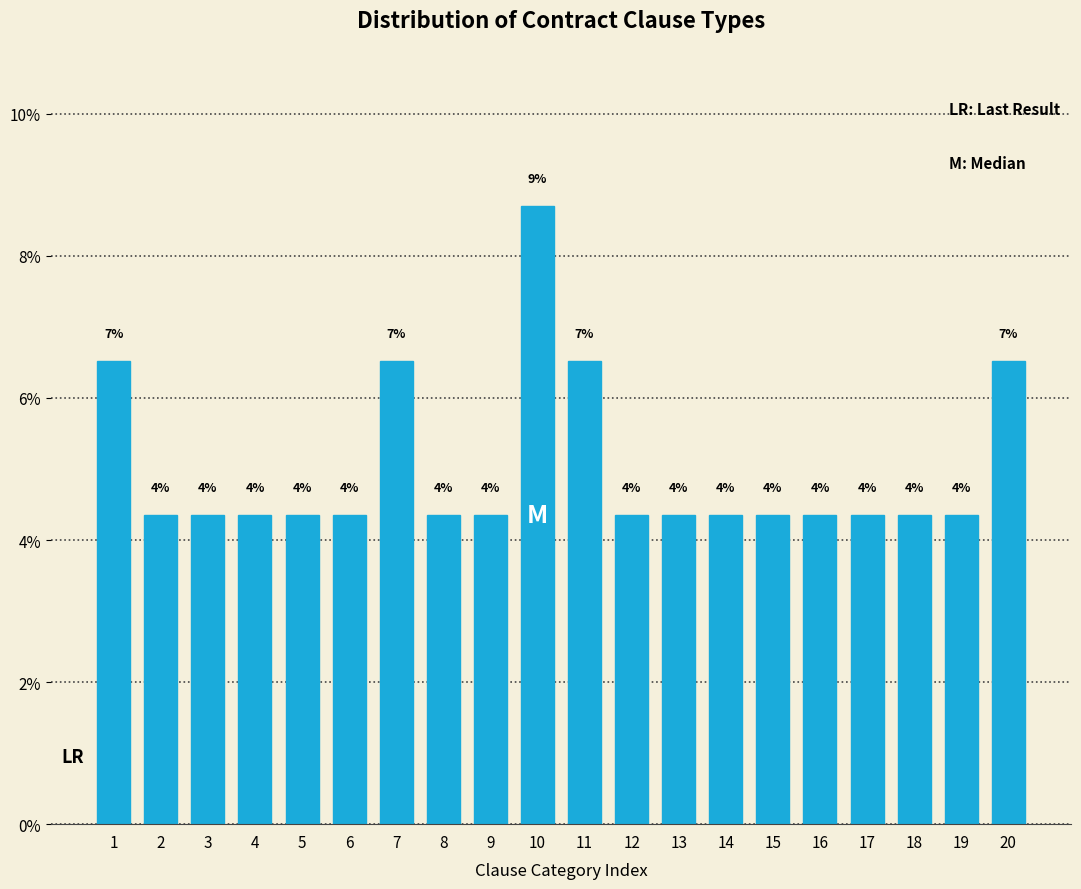

How many bars are there in total?

20